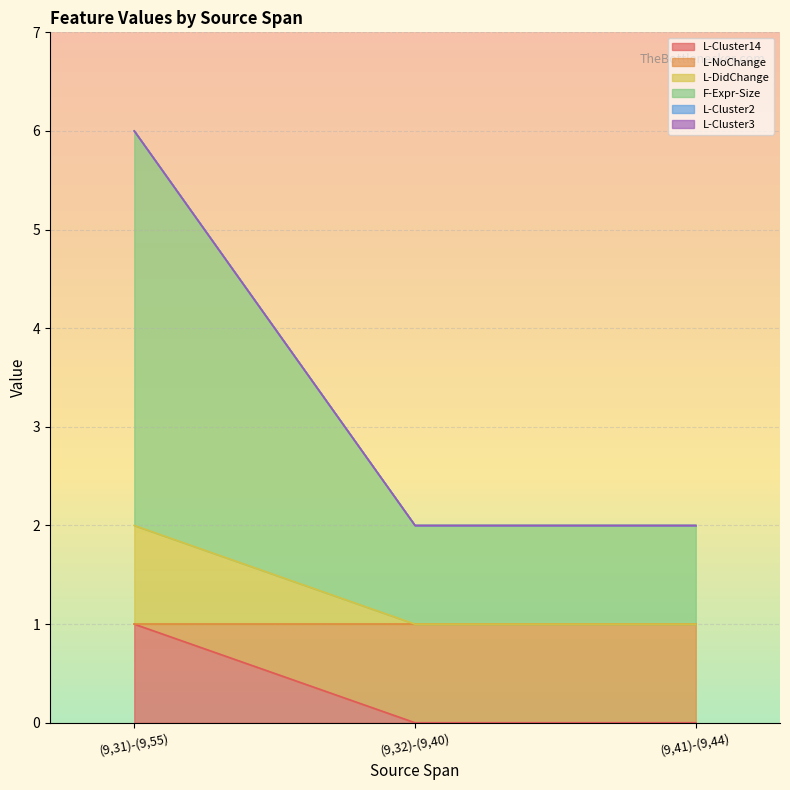

At which category is the sum across all series the highest?

(9,31)-(9,55)